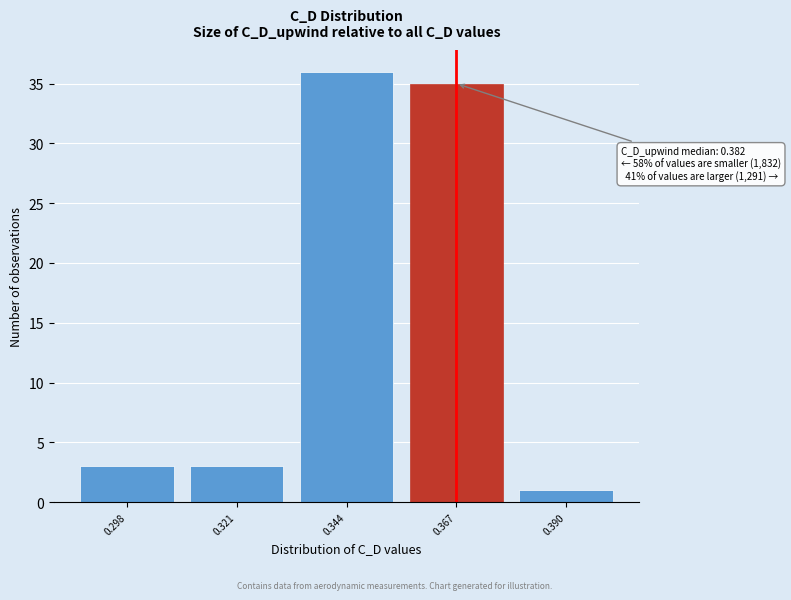

Reading left to right, what are all the values shown in this chart?

3	3	36	35	1